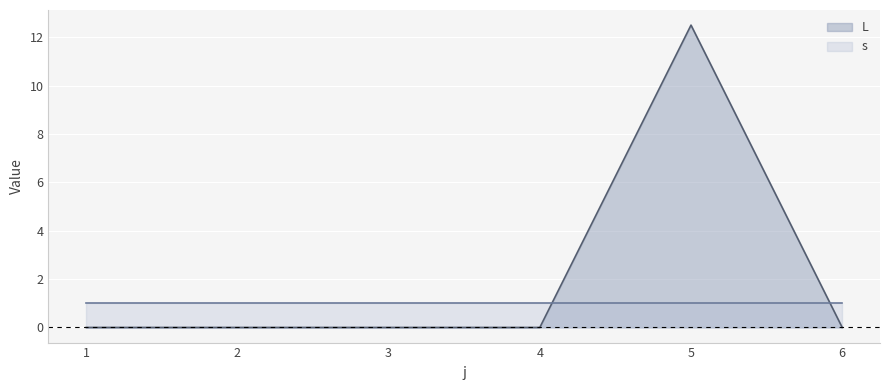

What is the average value?

2.1